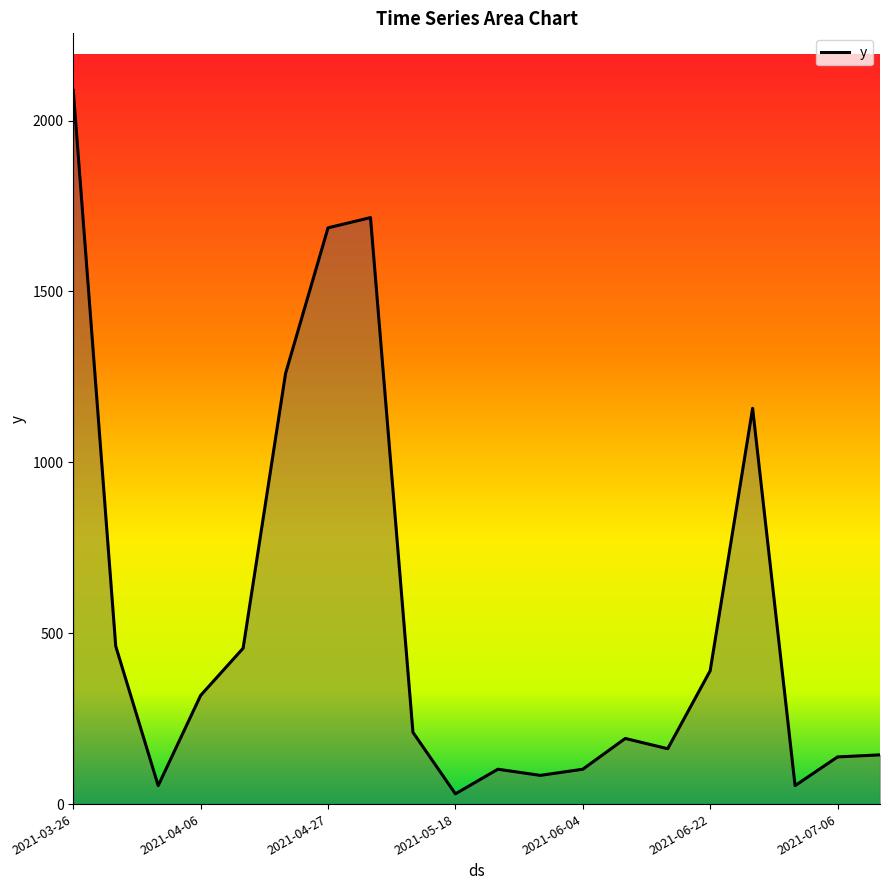

What is the greatest value displayed?

2088